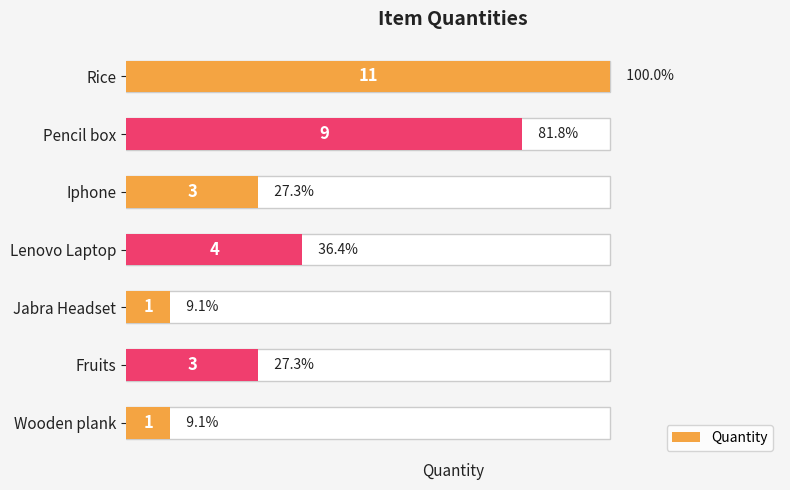

What is the average value?

5